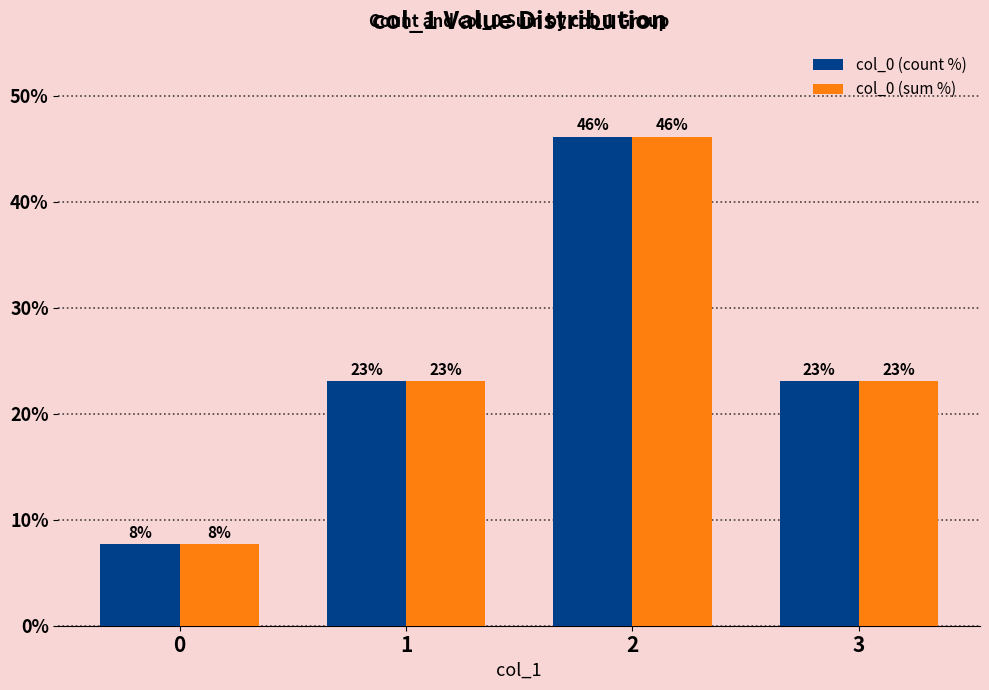

What is the difference between the maximum and minimum values in the col_0 (sum %) series?

38.5